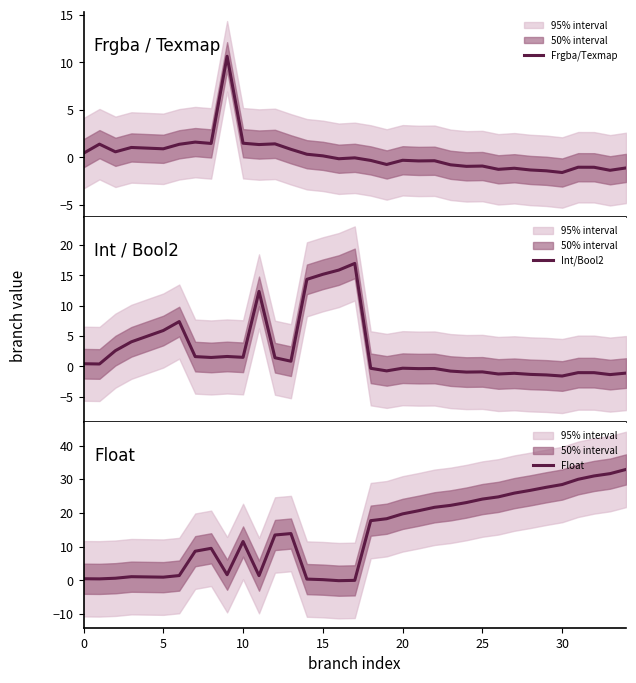

How many interior local valleys does the Float series have?

5